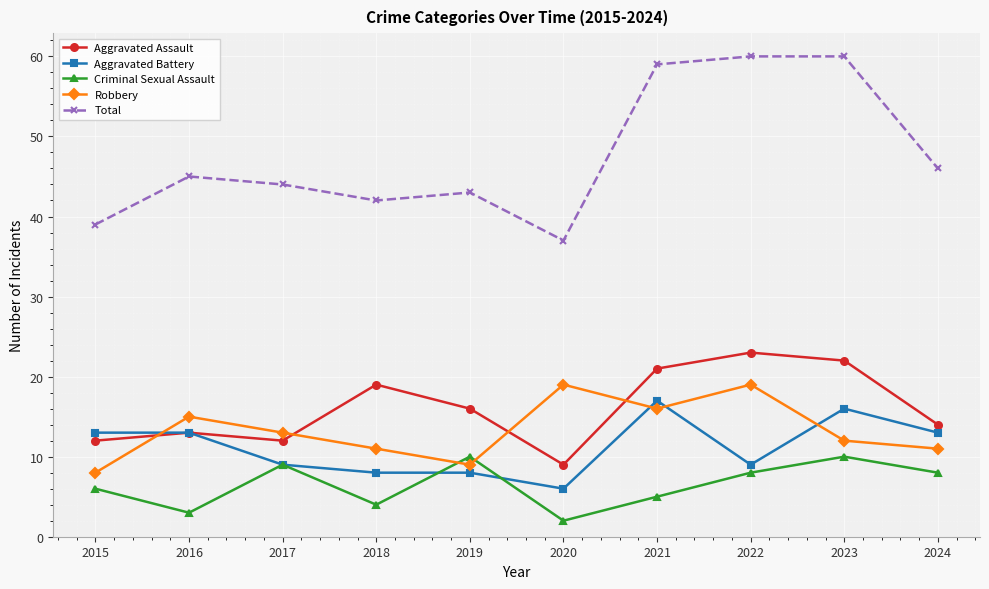

The value of Aggravated Assault at 2015 is 8. True or false?

False